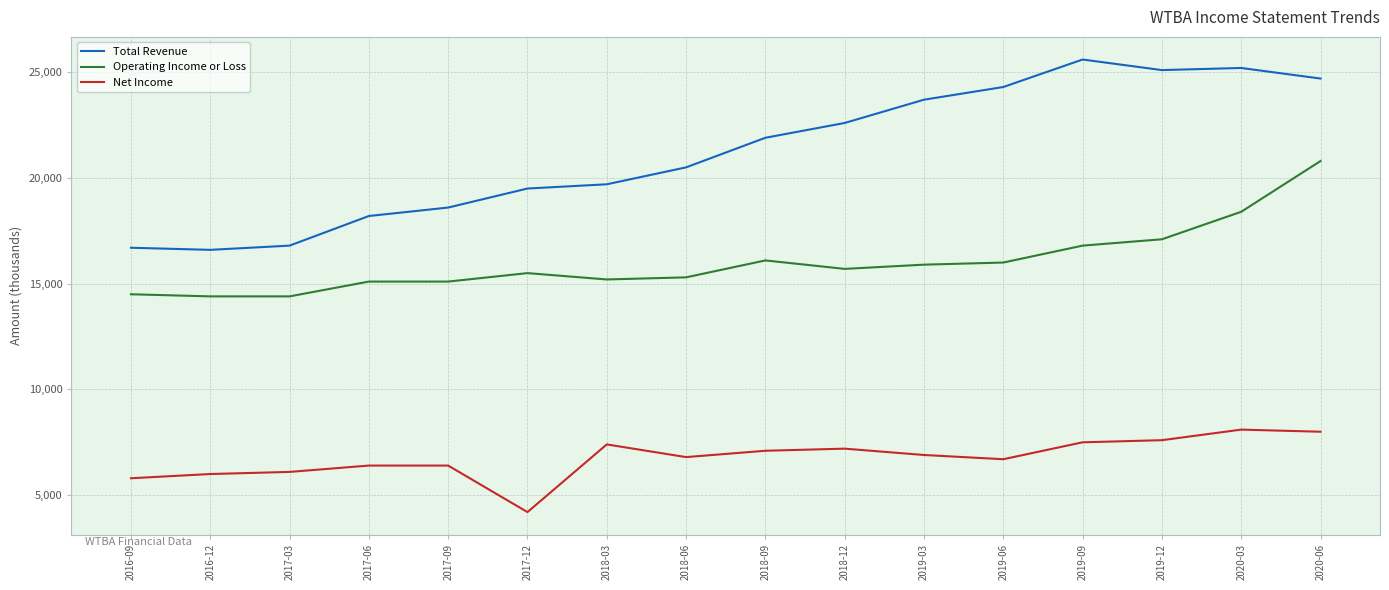

List the series in order of their peak value, lowest first.

Net Income, Operating Income or Loss, Total Revenue